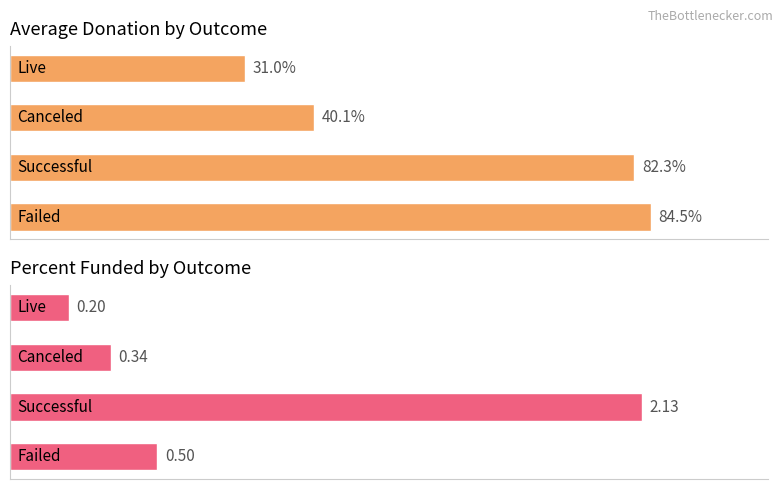

Is it true that Percent Funded equals 40.7 at 1?

False